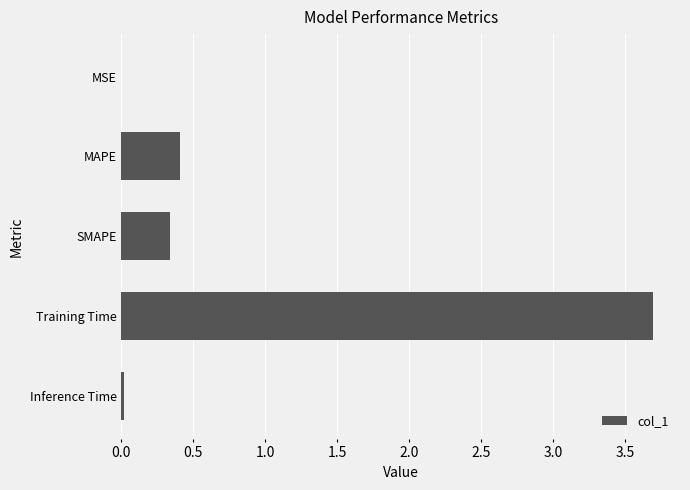

The chart shows a value of 3.7 at Training Time. True or false?

True